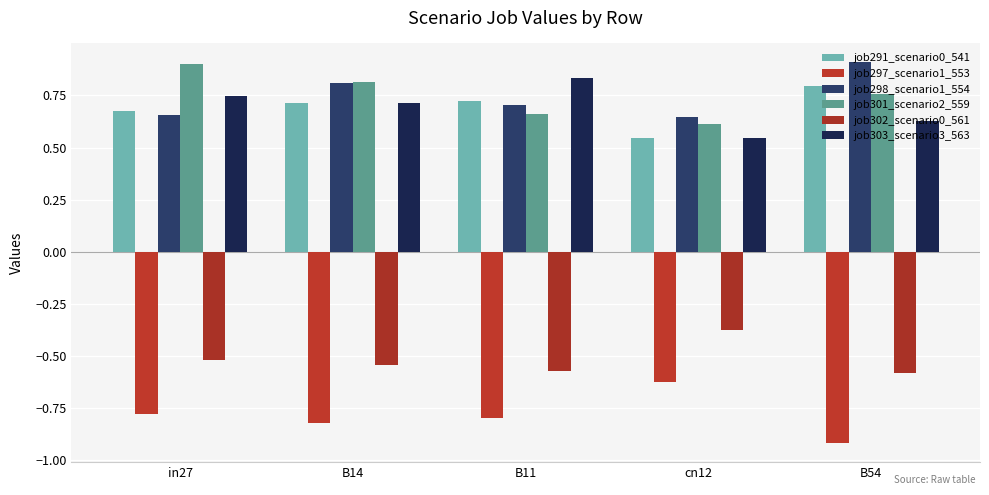

Which category has the lowest value in the job301_scenario2_559 series?

cn12